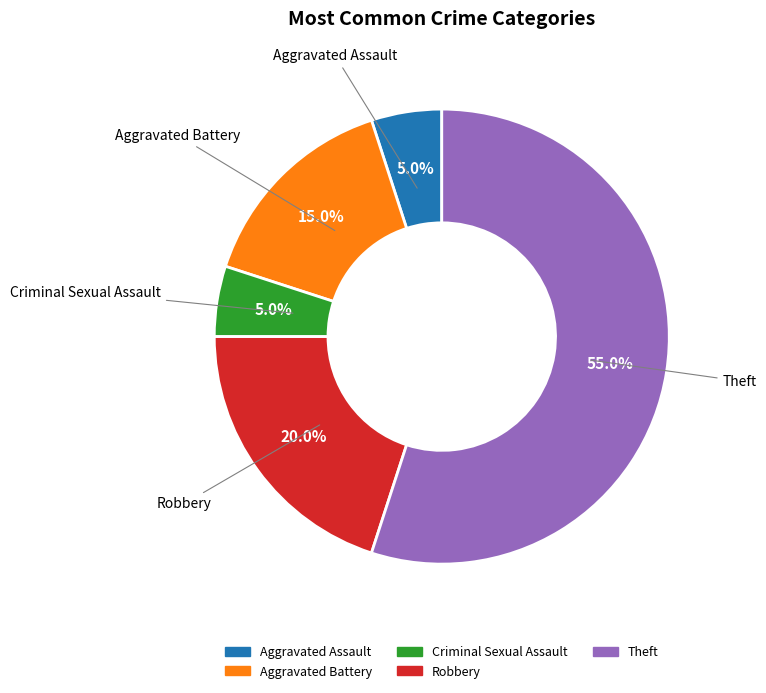

Which slice is the largest?

Theft